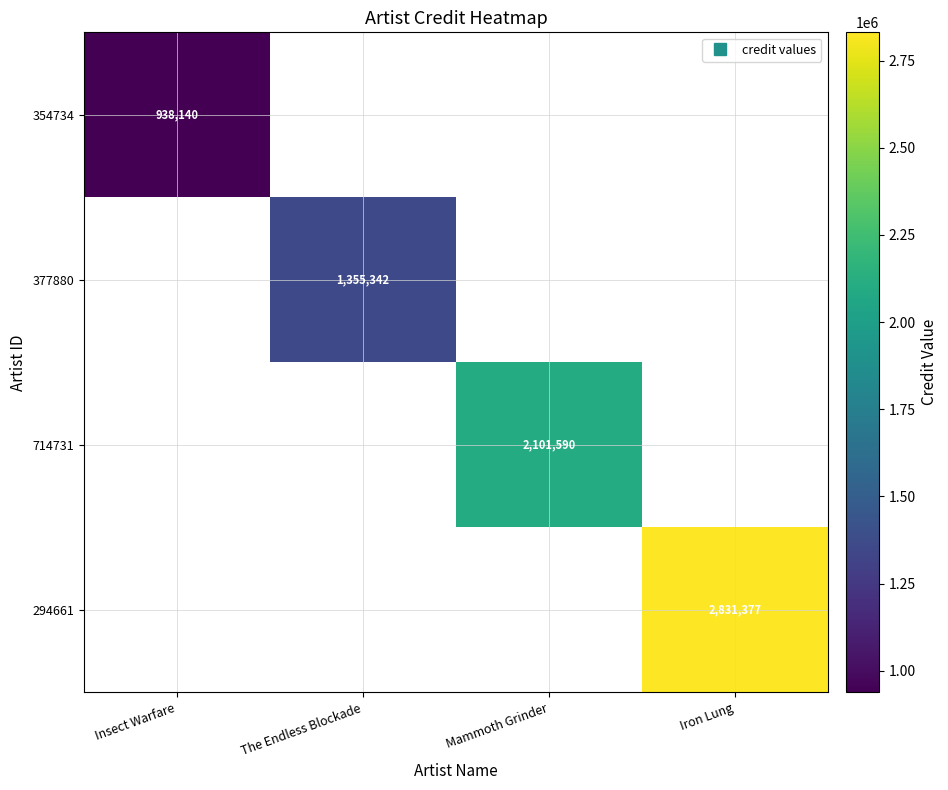

What is the spread (max minus min) of values at Mammoth Grinder?

2101590